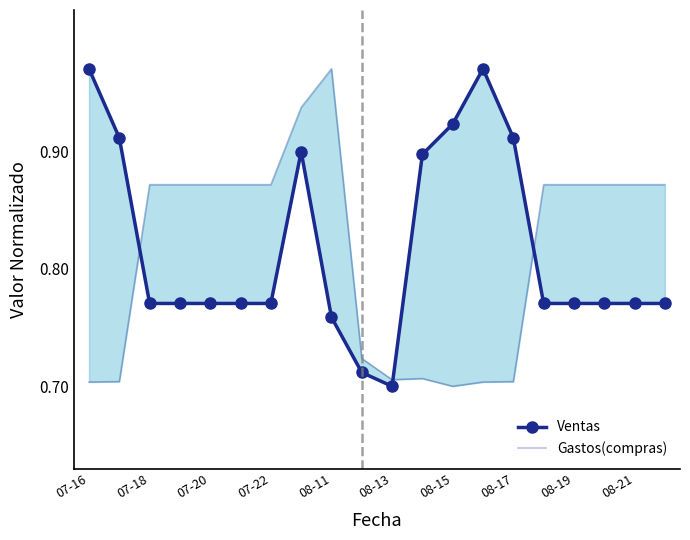

What is the spread (max minus min) of values at 08-15?

0.2